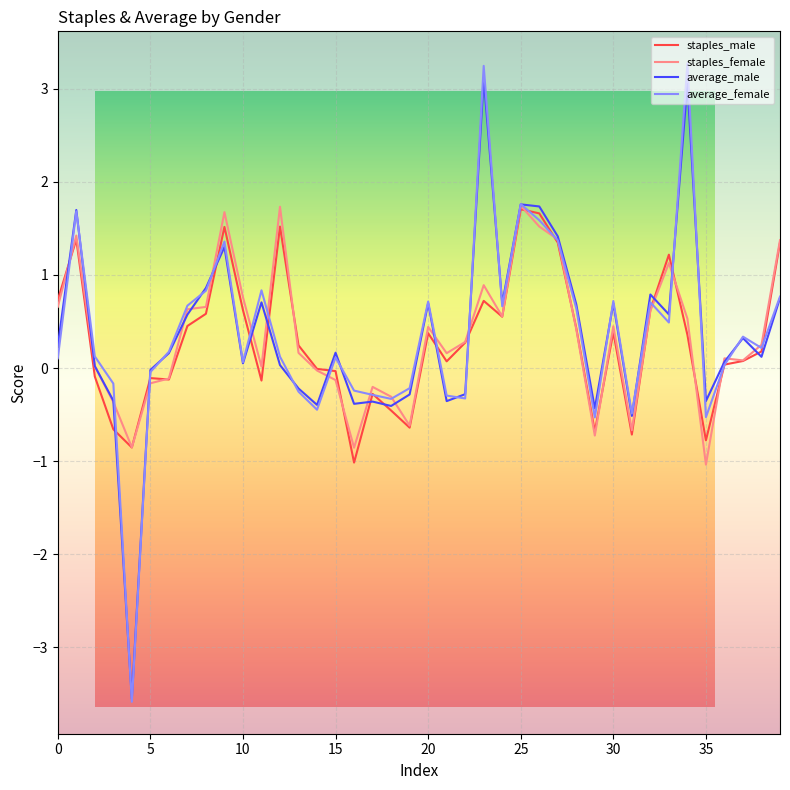

Which series has the largest range (max minus min)?

average_female